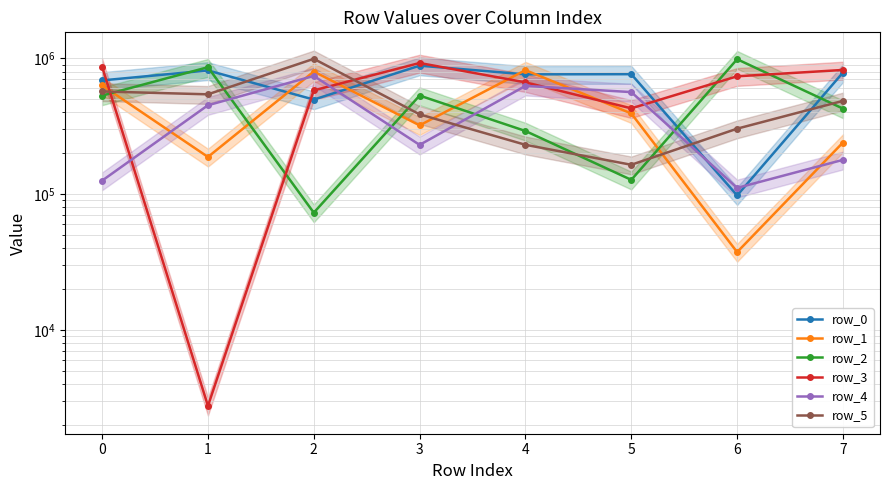

Which series has the largest range (max minus min)?

row_3